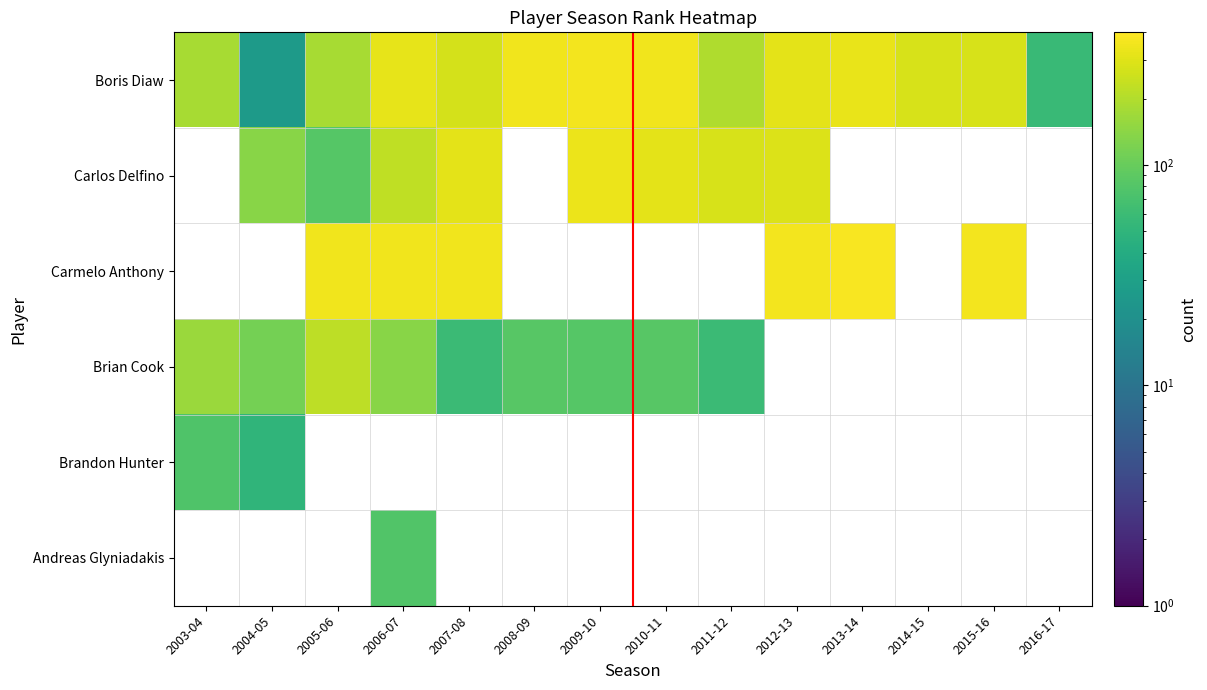

List the series in order of their peak value, highest first.

Boris Diaw, Carlos Delfino, Carmelo Anthony, Brian Cook, Brandon Hunter, Andreas Glyniadakis